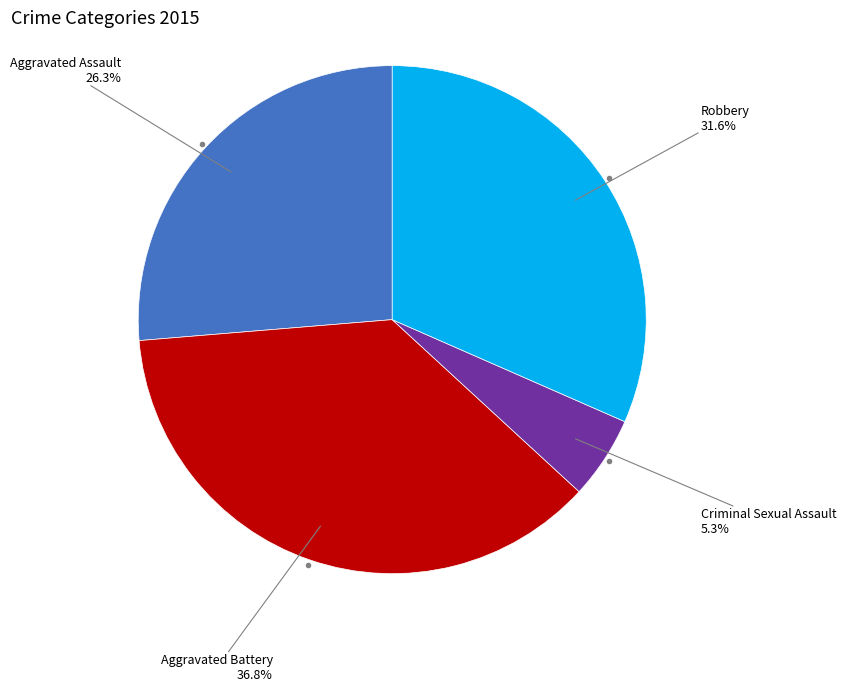

To the nearest percent, what is the difference between the largest and smallest slice percentages?

32%